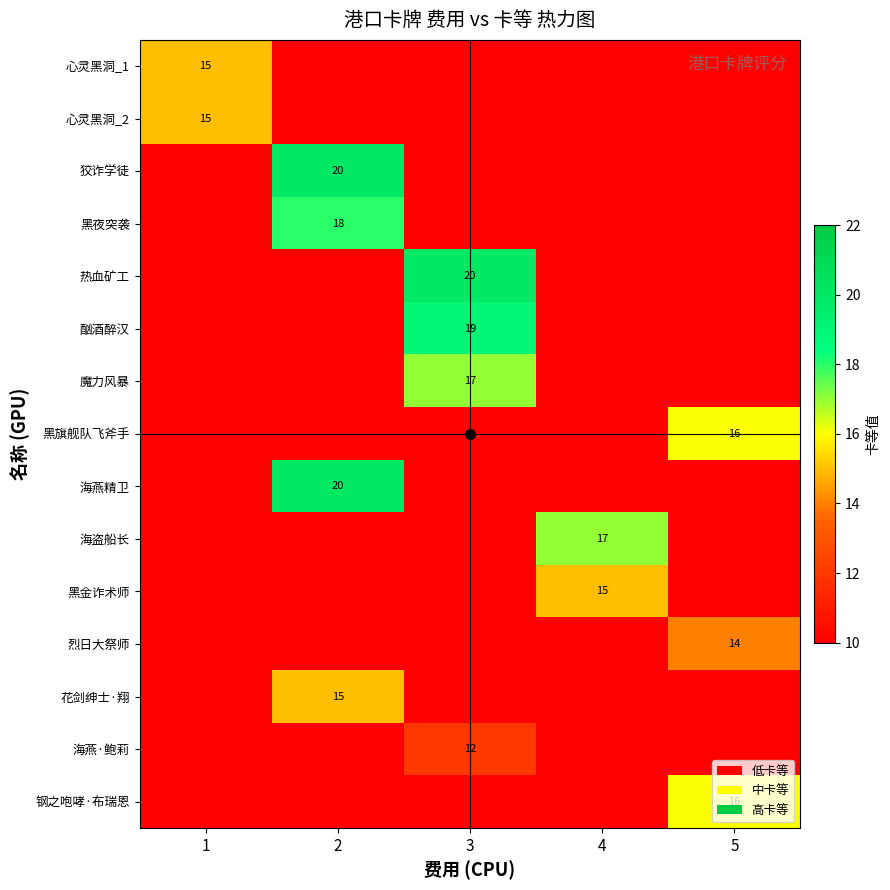

Is it true that 烈日大祭师 equals 14 at 5?

True